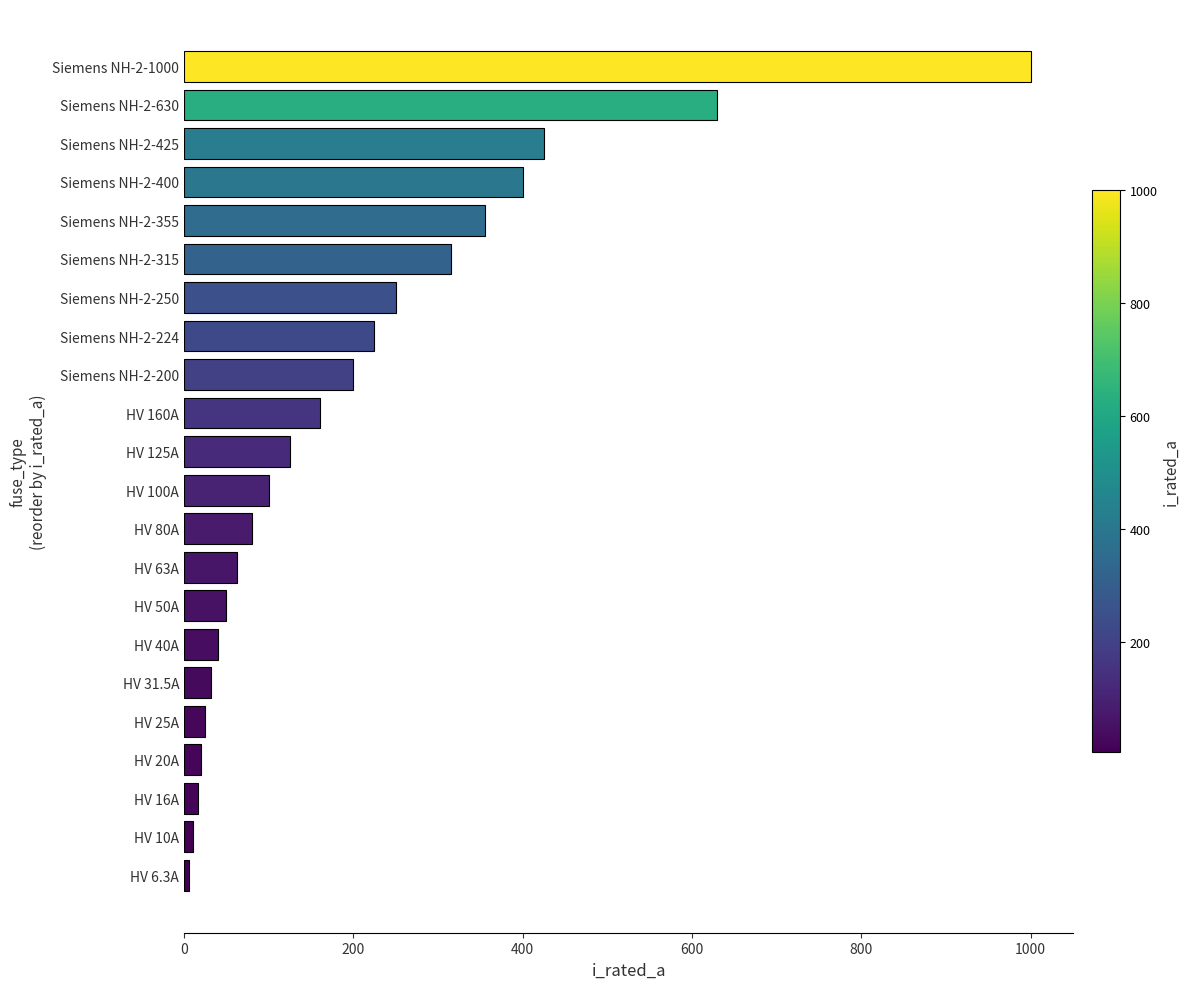

Which has a higher value, Siemens NH-2-630 or HV 40A?

Siemens NH-2-630